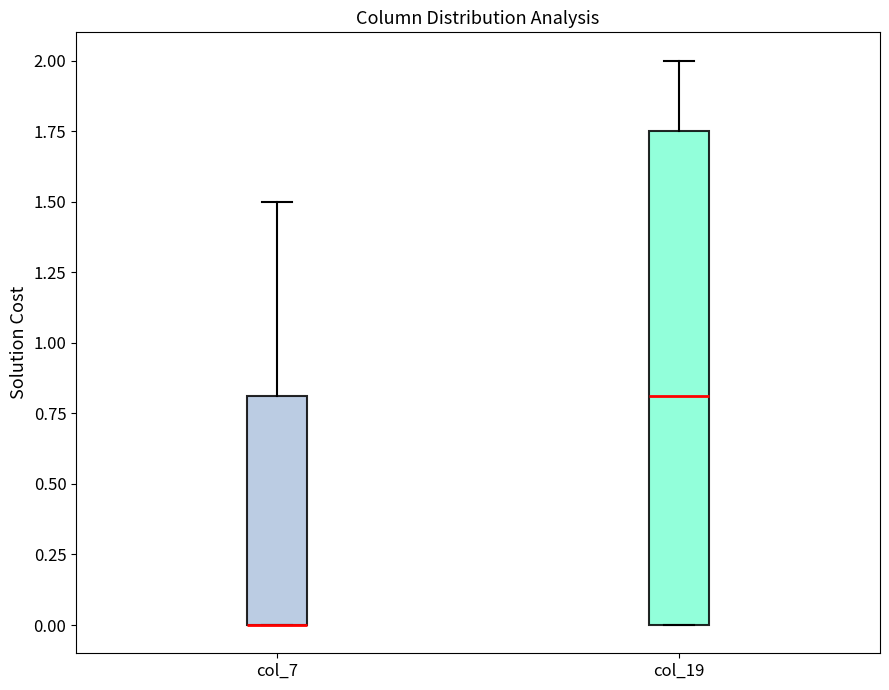

Reading left to right, transcribe this box plot: for each box, give where its median line is, the range the box spans, and where its two whiskers end, as read against the y-axis. The values are not printed on the chart, so give them approximately, as read against the axis.

col_7: median 0.00 (drawn on the box's lower edge), box 0.00 to 0.80, whiskers 0.00 to 1.50
col_19: median 0.80, box 0.00 to 1.75, whiskers 0.00 to 2.00